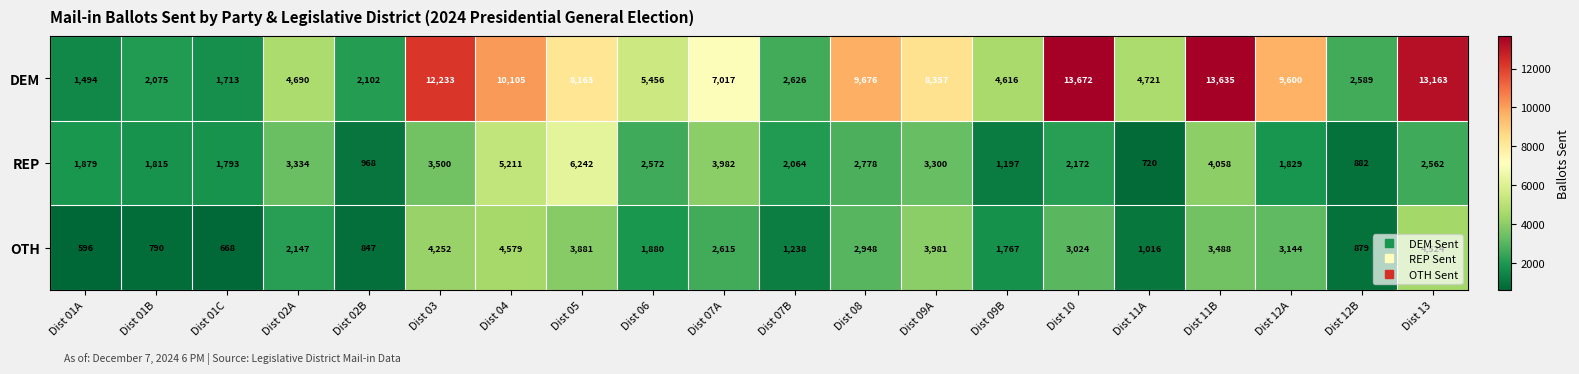

True or false: REP has a value of 3300 at Dist 09A.

True